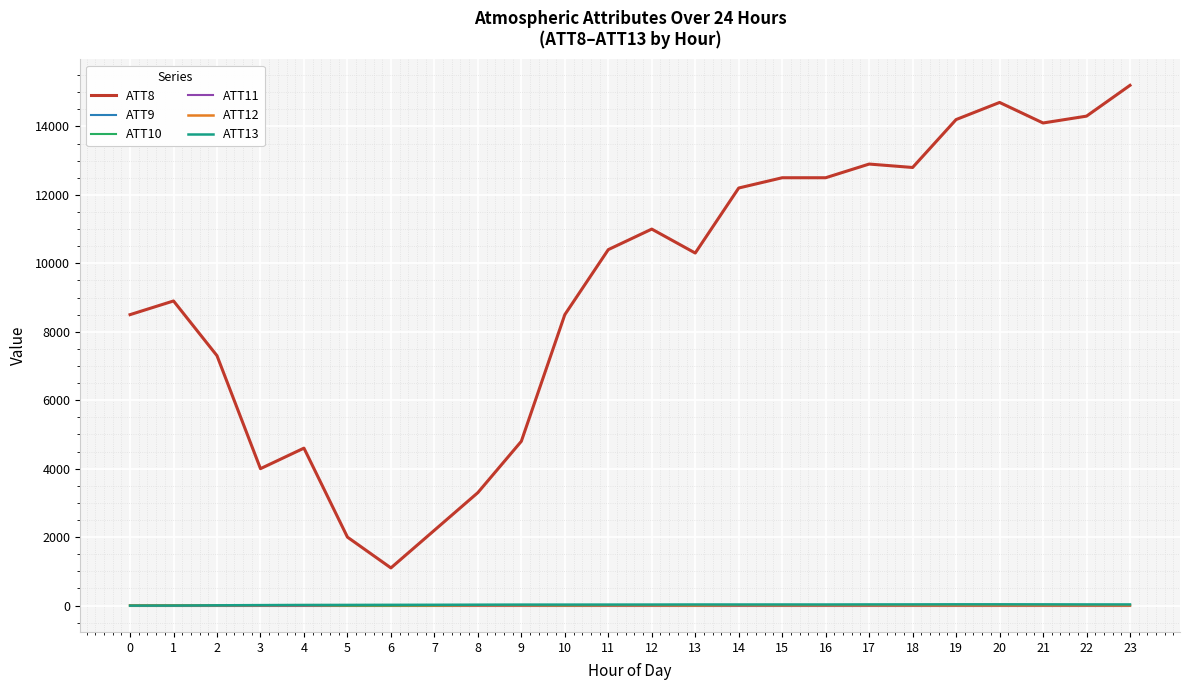

Which series has the largest range (max minus min)?

ATT8